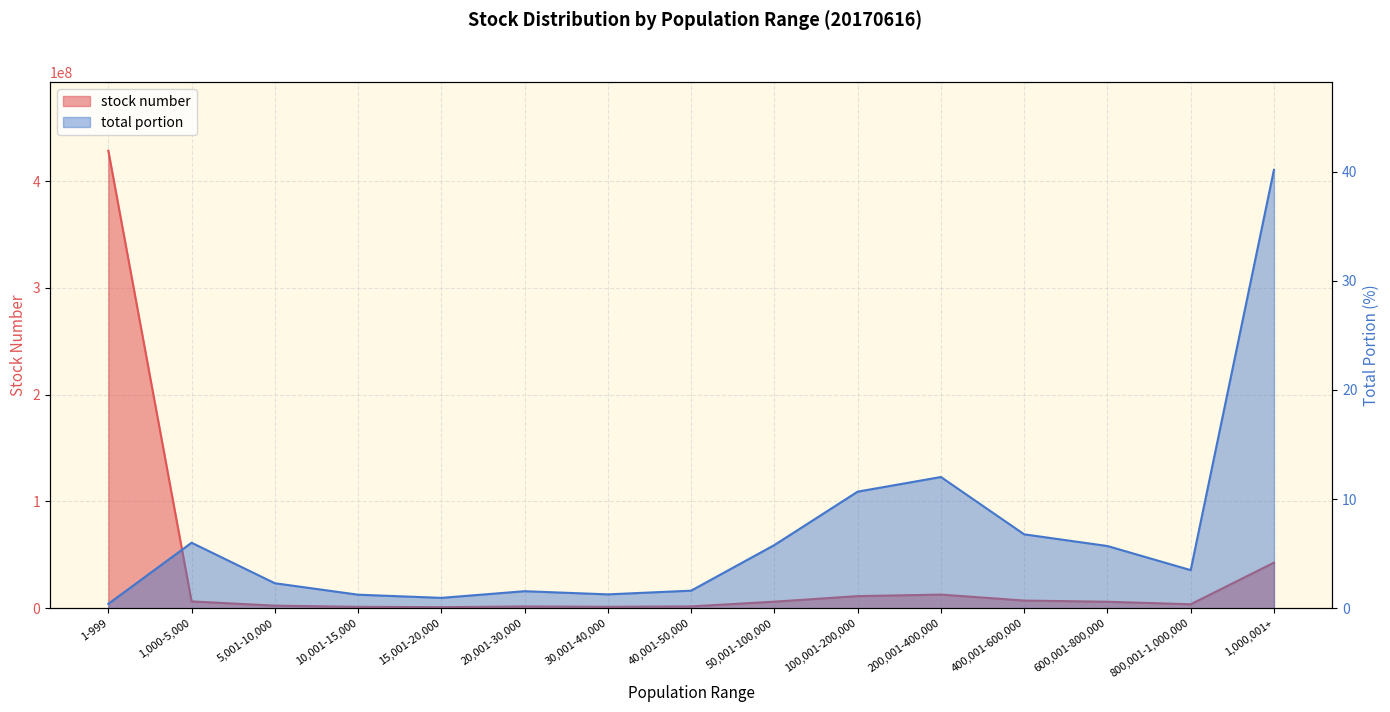

Which series changed the most between 1-999 and 20,001-30,000?

stock number